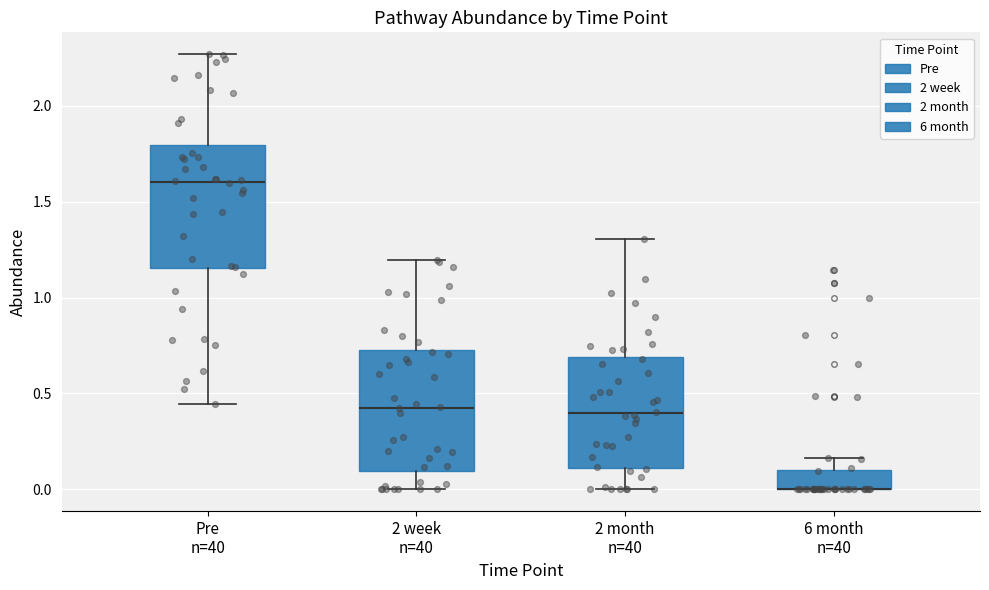

Reading left to right, transcribe this box plot: for each box, give where its median line is, the range the box spans, and where its two whiskers end, as read against the y-axis. The values are not printed on the chart, so give them approximately, as read against the axis.

Pre n=40: median 1.60, box 1.15 to 1.80, whiskers 0.45 to 2.25
2 week n=40: median 0.40, box 0.10 to 0.75, whiskers 0.00 to 1.20
2 month n=40: median 0.40, box 0.10 to 0.70, whiskers 0.00 to 1.30
6 month n=40: median 0.00 (drawn on the box's lower edge), box 0.00 to 0.10, whiskers 0.00 to 0.15